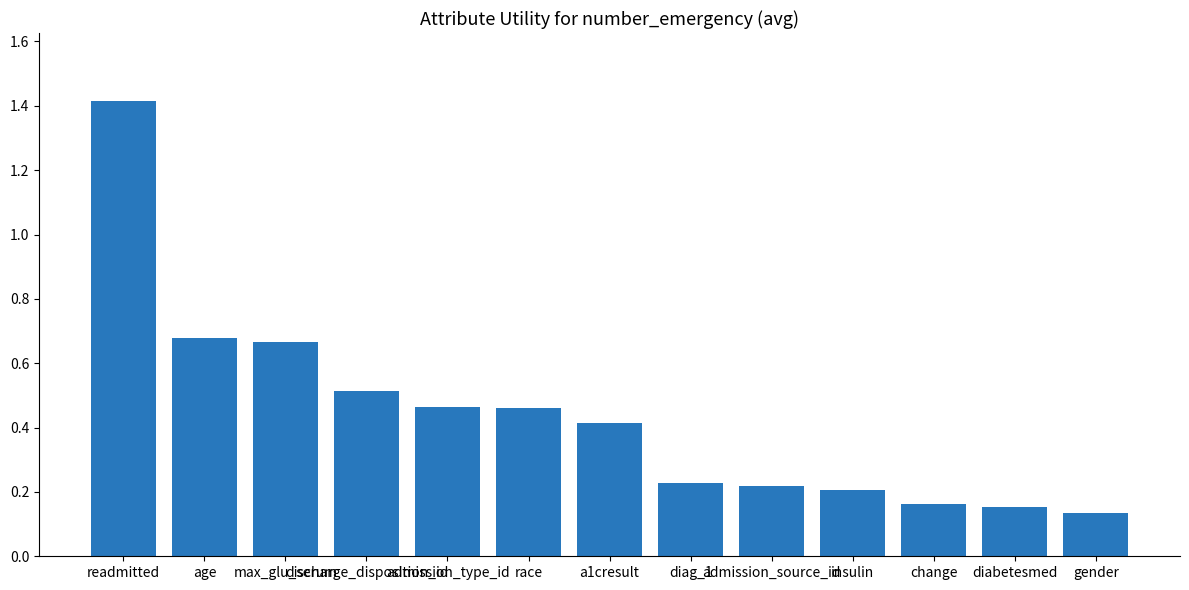

What is the difference between the values at gender and readmitted?

1.3